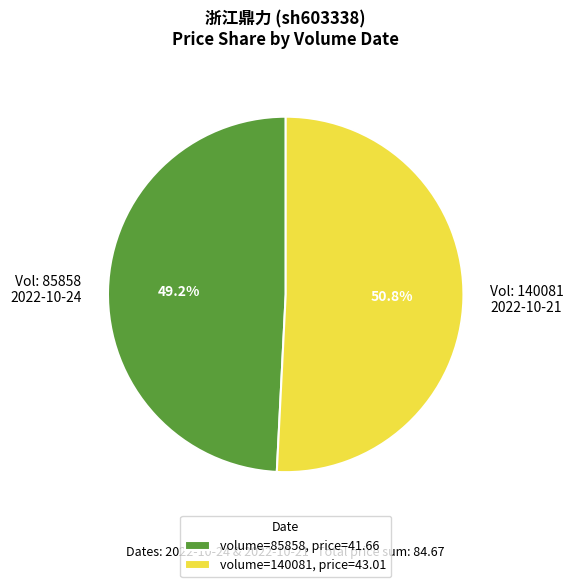

Is there any slice that represents more than half of the pie?

Yes